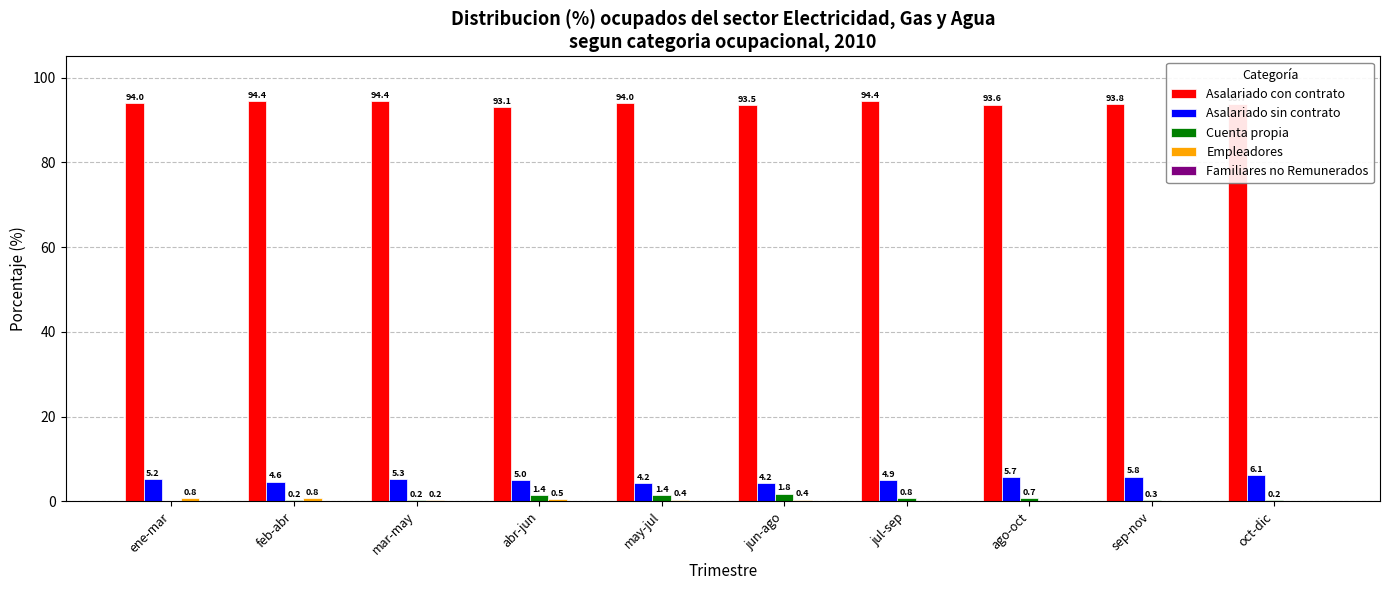

Is it true that Asalariado con contrato equals 94.0 at ene-mar?

True